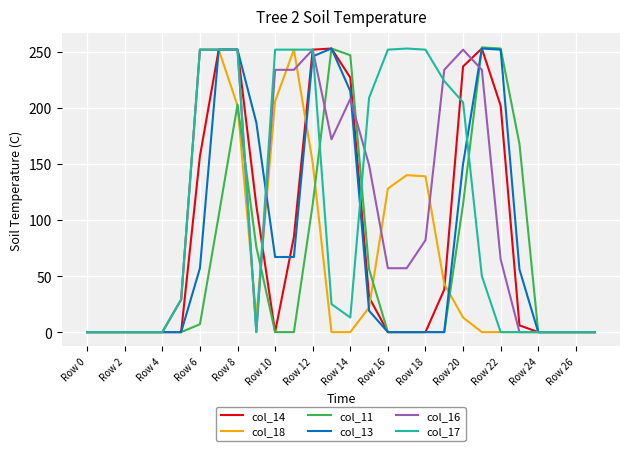

At which category is the sum across all series the highest?

Row 8